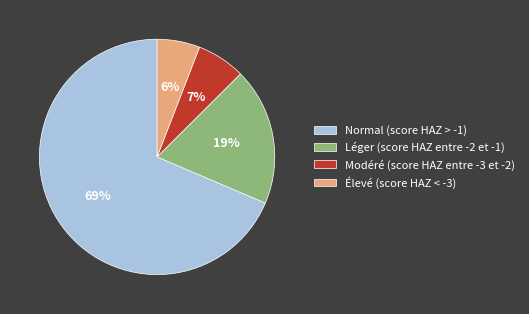

To the nearest percent, what portion does Léger (score HAZ entre -2 et -1) represent?

19%